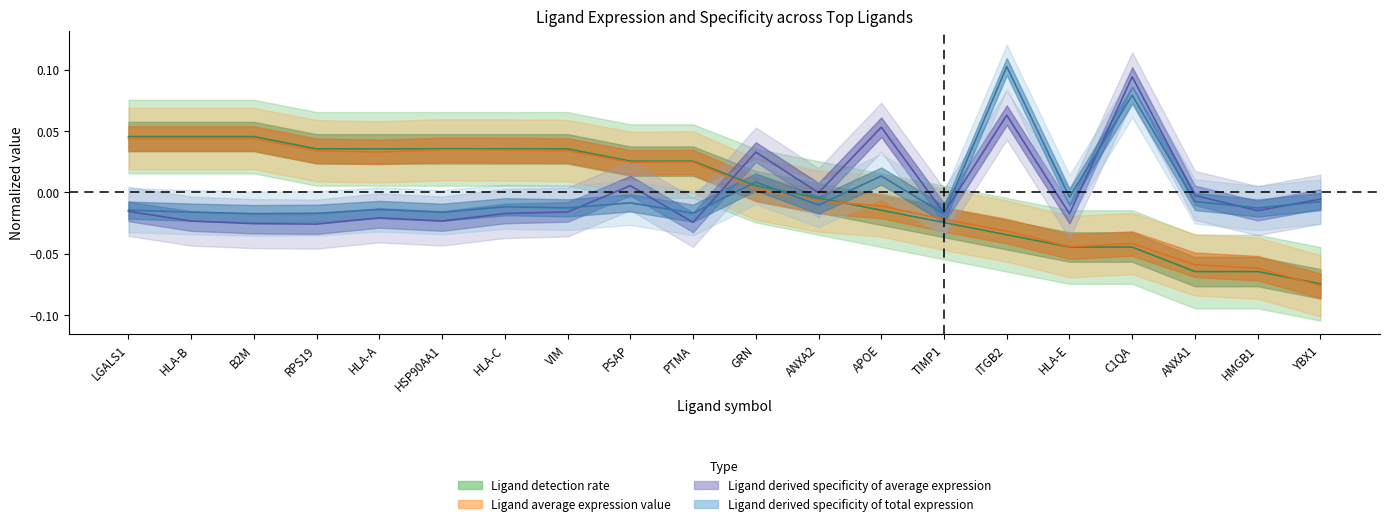

How many negative values does the Ligand average expression value series have?

9